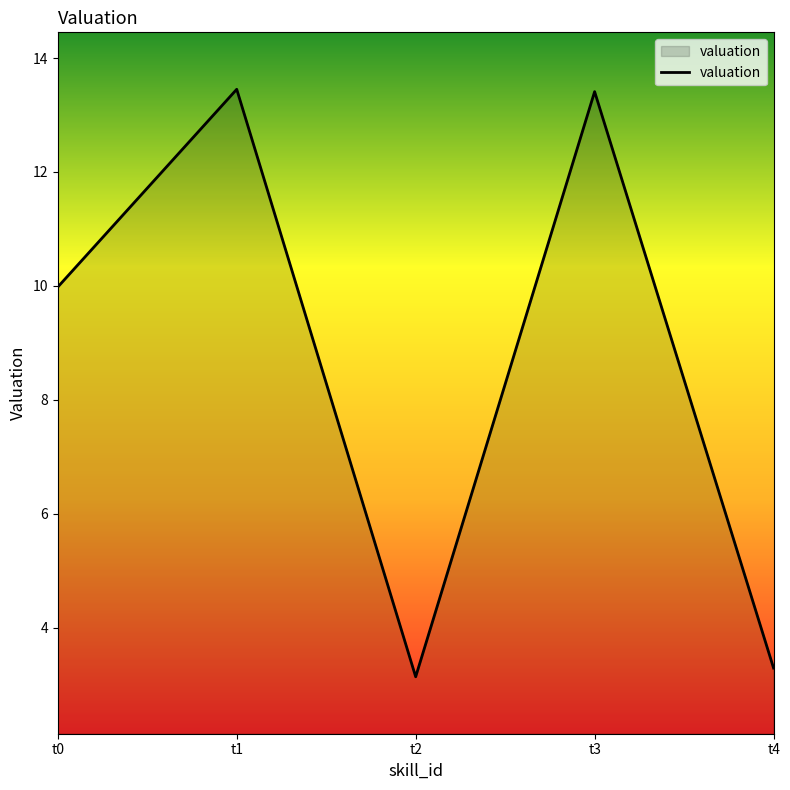

How many interior local valleys (lower than both neighbors) does the data have?

1